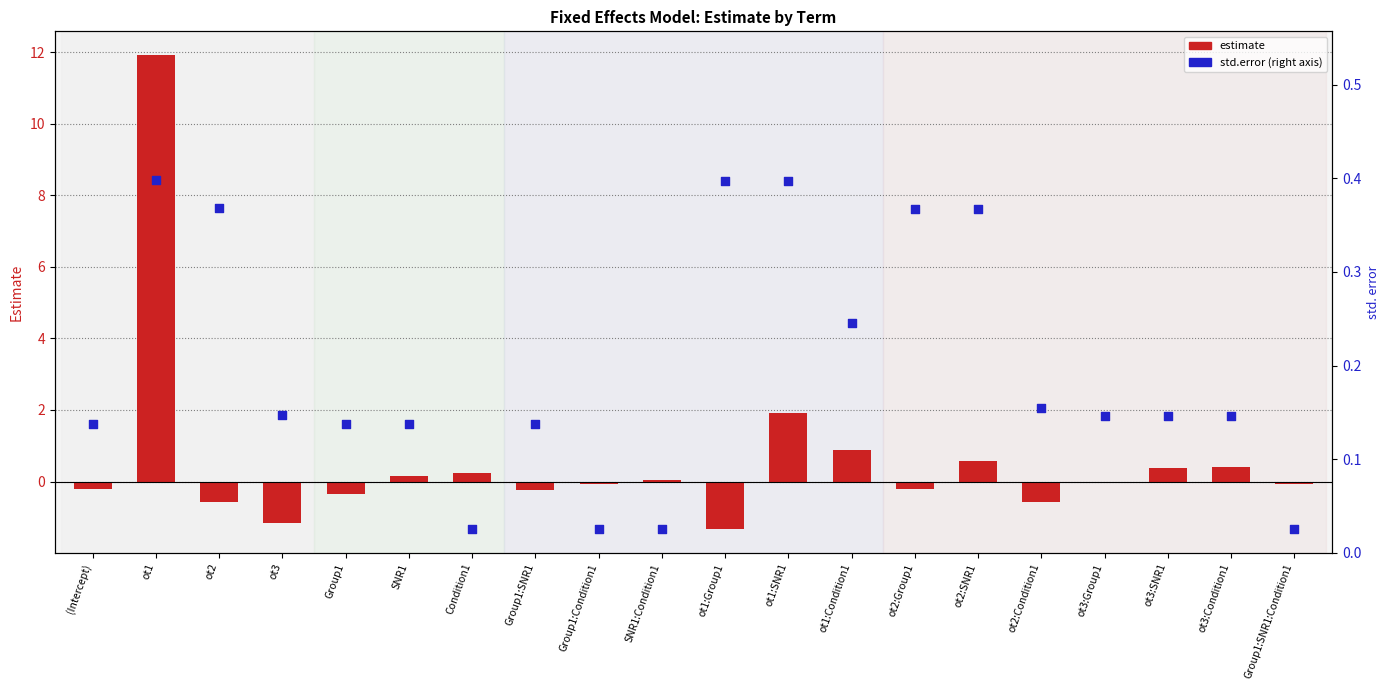

Which series contains the highest Y value?

estimate